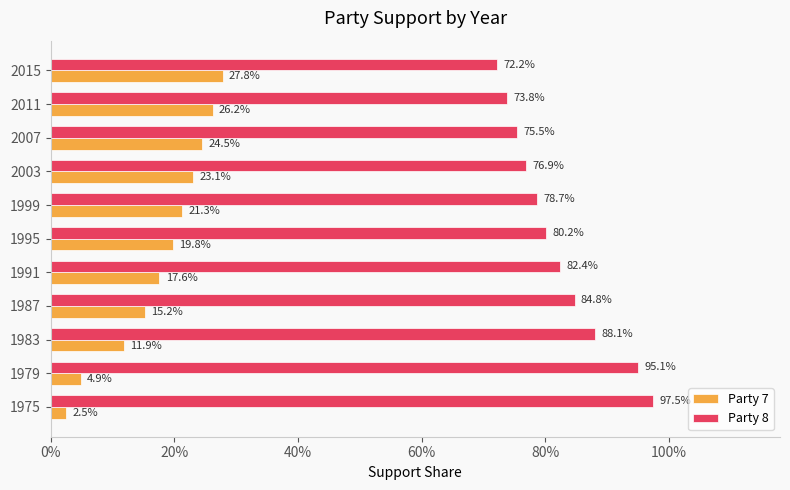

What are all the series names shown in the legend?

Party 7, Party 8